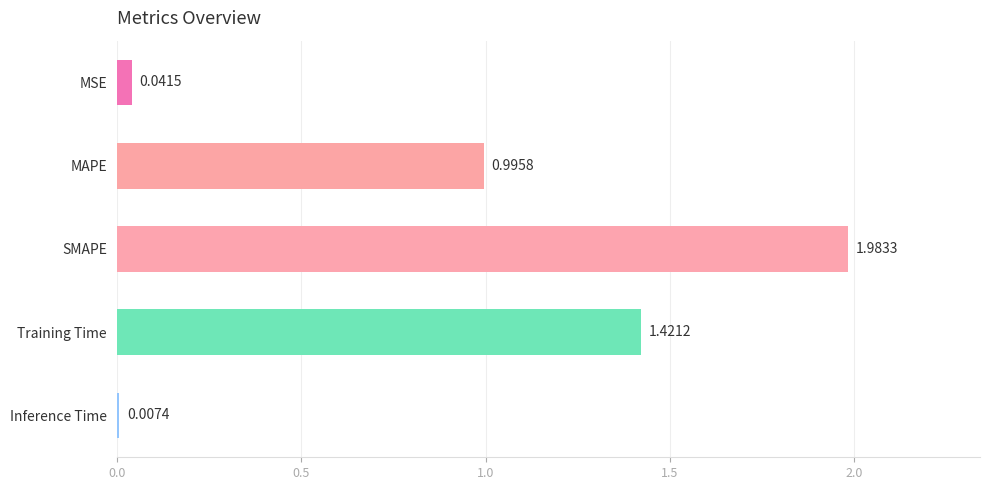

What is the label of the 1st bar from the bottom?

Inference Time